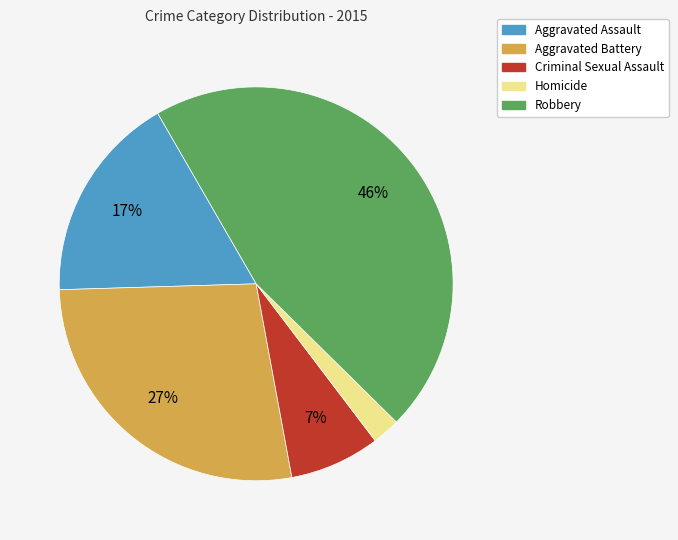

What is the largest slice in the pie chart?

Robbery